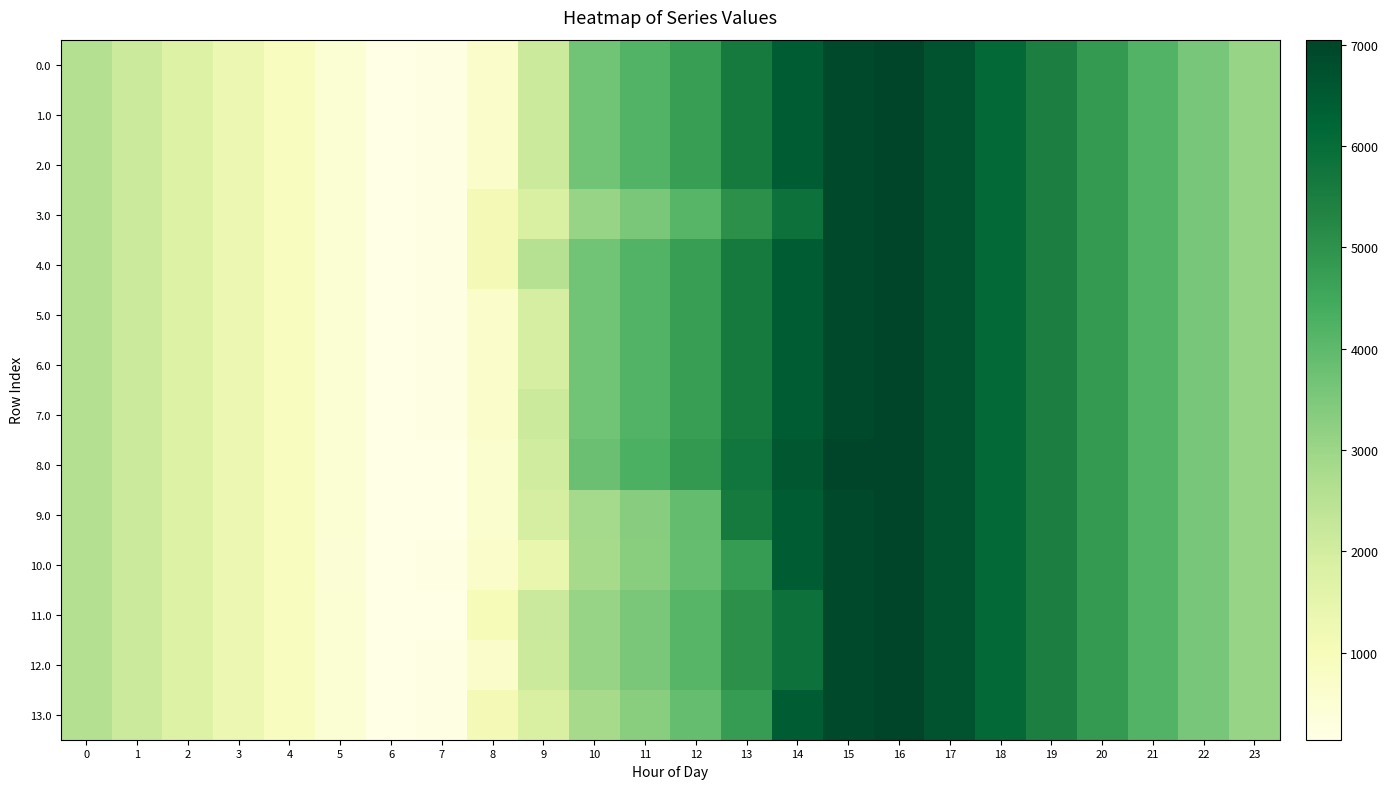

What is the maximum value shown in the chart?

7048.0